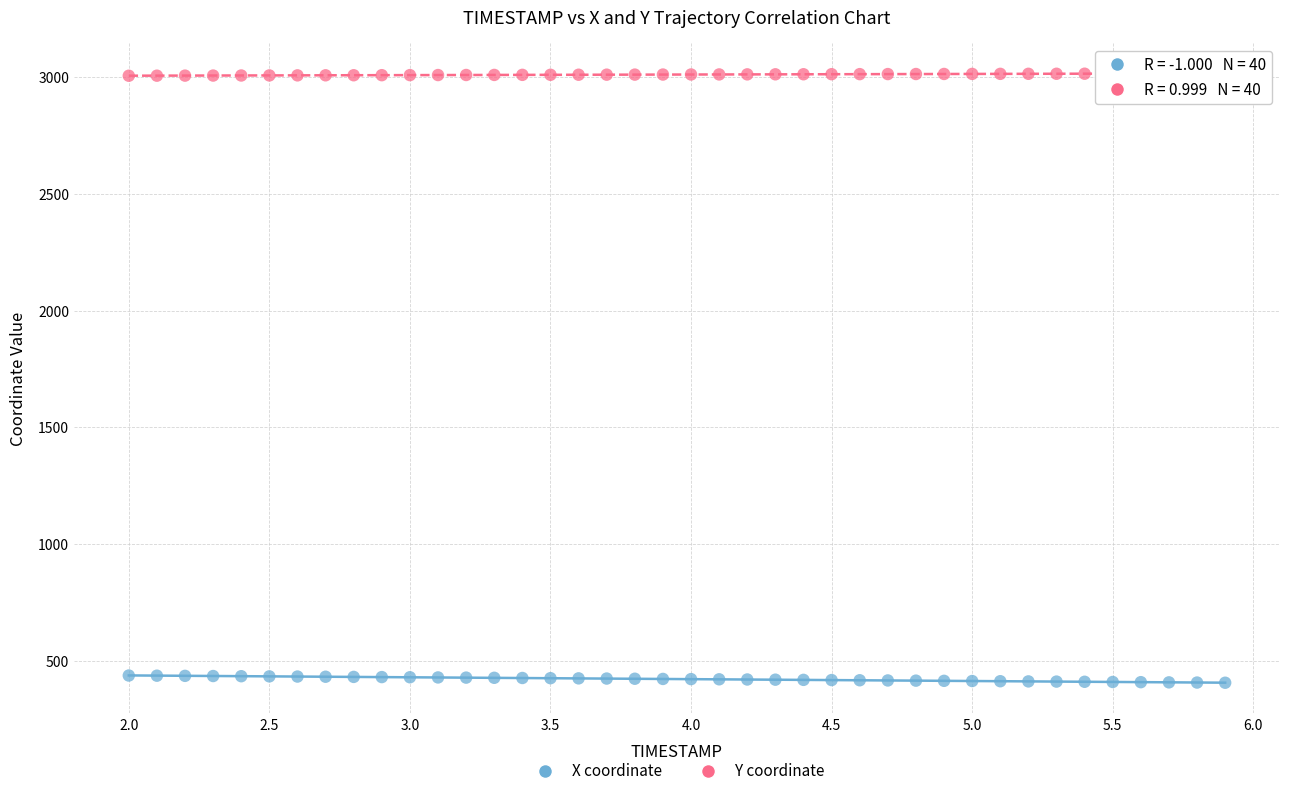

What is the X range (max minus min) for the scatter plot?

3.9